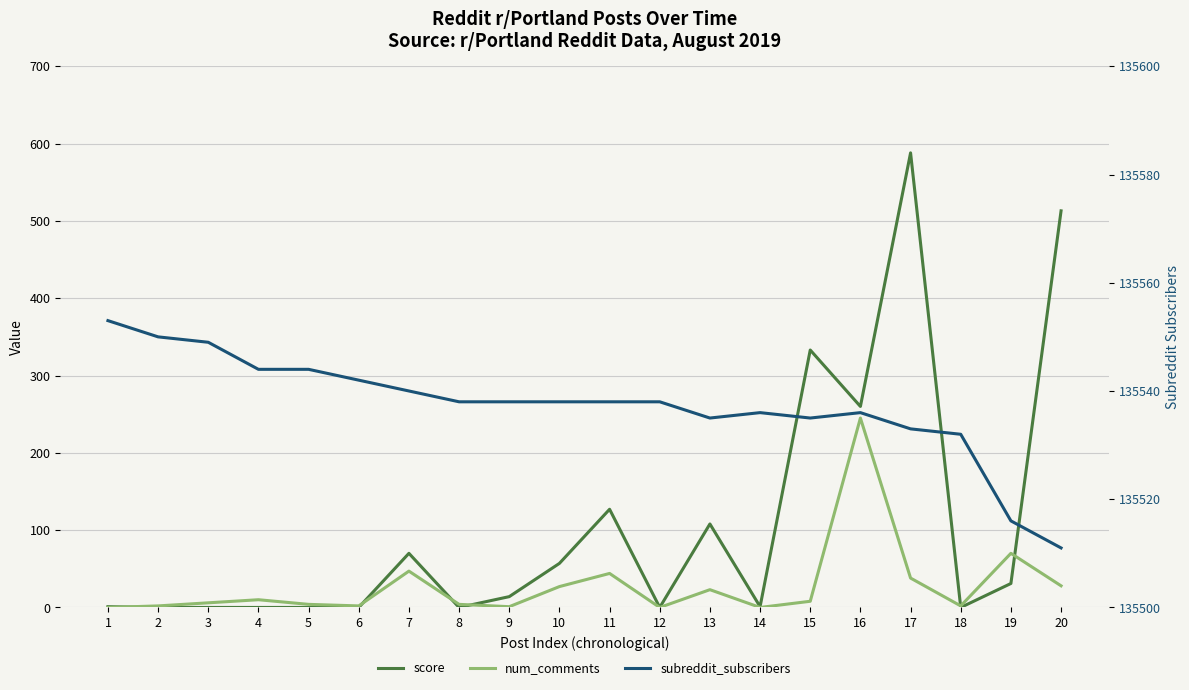

True or false: num_comments and subreddit_subscribers cross at least once.

False